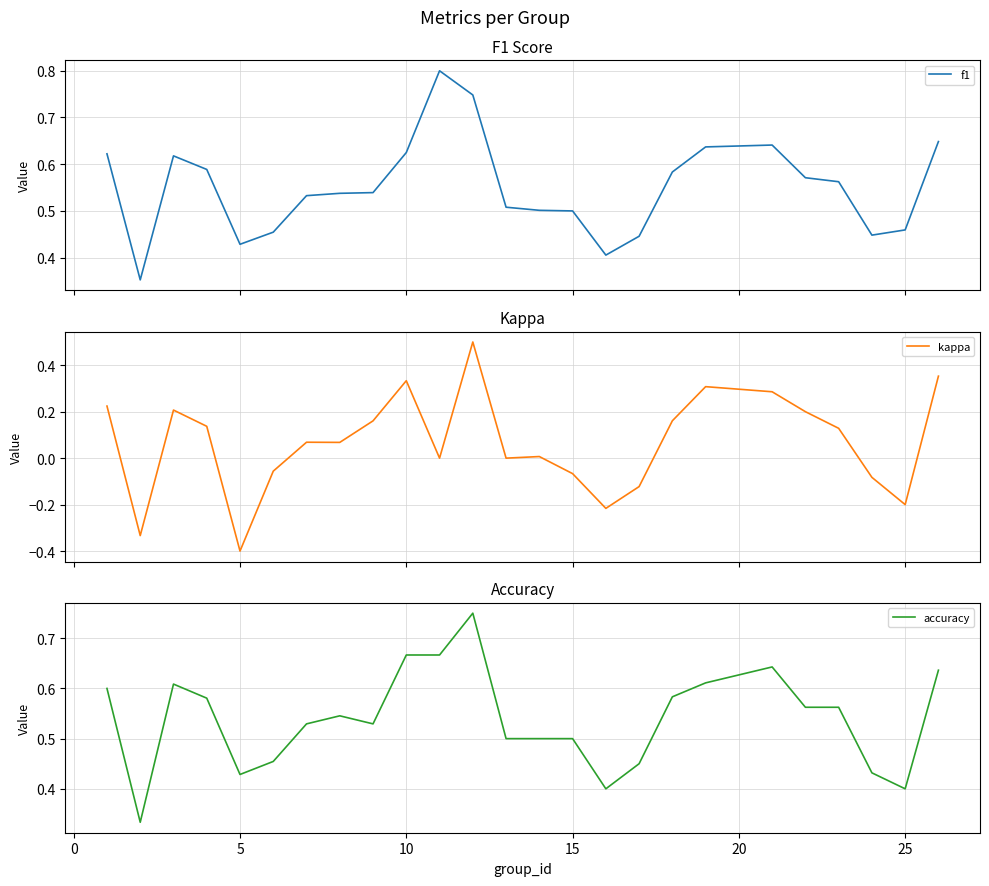

The accuracy series shows 0.8 at 15. True or false?

False